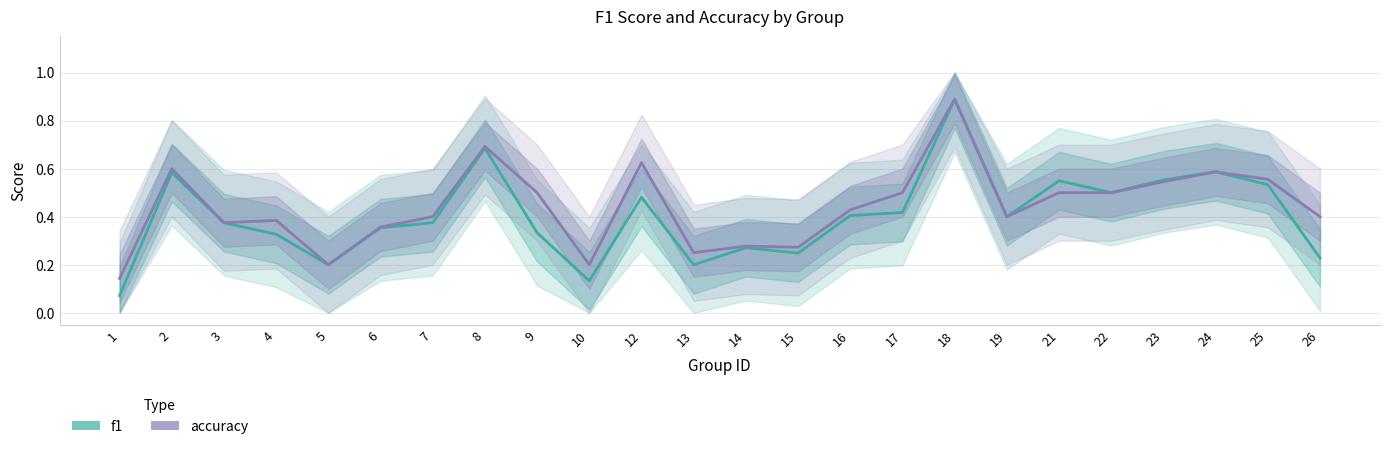

At which label does f1 reach its peak?

18